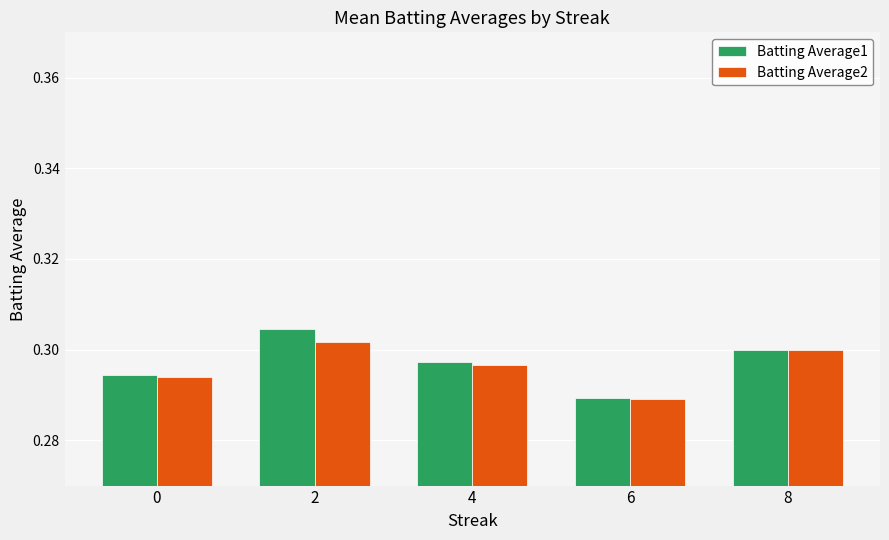

Which series has the largest range (max minus min)?

Batting Average1